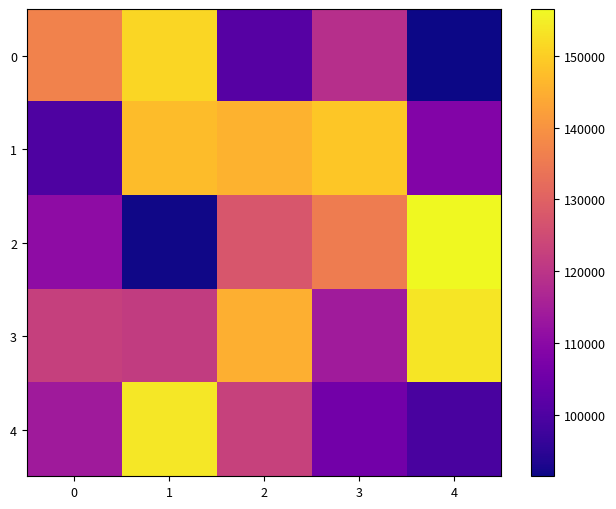

Reading left to right, extract all data points from this chart.

0: 0=136897.8	1=151377.6	2=101145.6	3=118671.9	4=91391.8
1: 0=99814.7	1=147198.9	2=145530.1	3=148719.0	4=108679.2
2: 0=110594.1	1=91790.6	2=127320.4	3=135495.1	4=156547.4
3: 0=122616.8	1=121597.6	2=145077.6	3=114175.8	4=153514.1
4: 0=113867.3	1=153773.4	2=122782.8	3=105751.0	4=99281.3